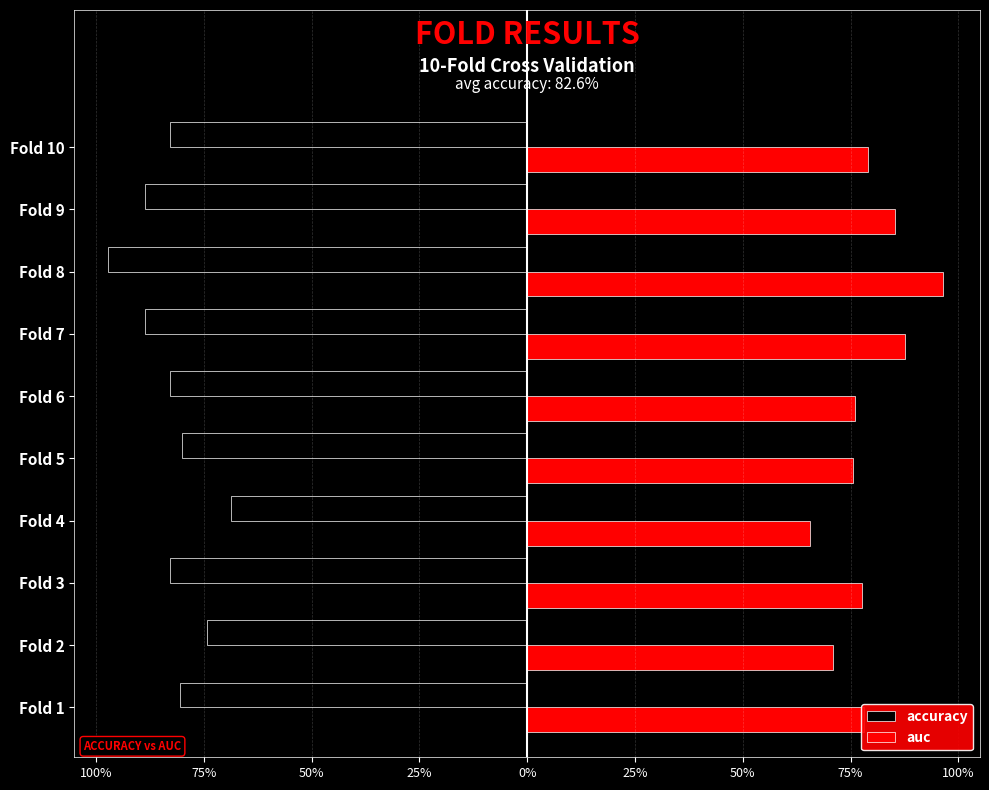

Reading right to left, list all the values displayed in this chart.

accuracy: -0.8	-0.9	-1.0	-0.9	-0.8	-0.8	-0.7	-0.8	-0.7	-0.8
auc: 0.8	0.9	1.0	0.9	0.8	0.8	0.7	0.8	0.7	0.8